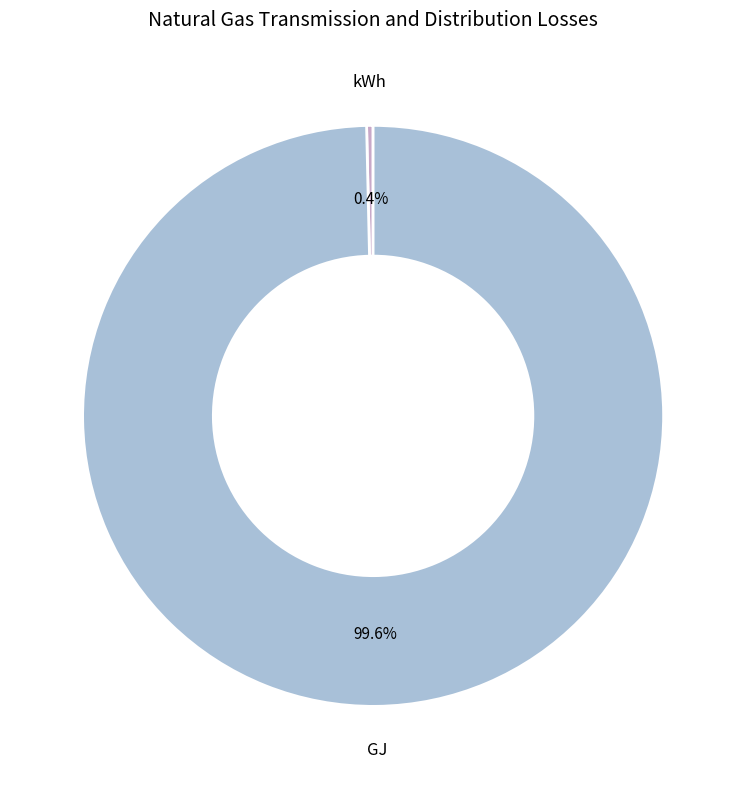

Count the number of slices in the pie.

2